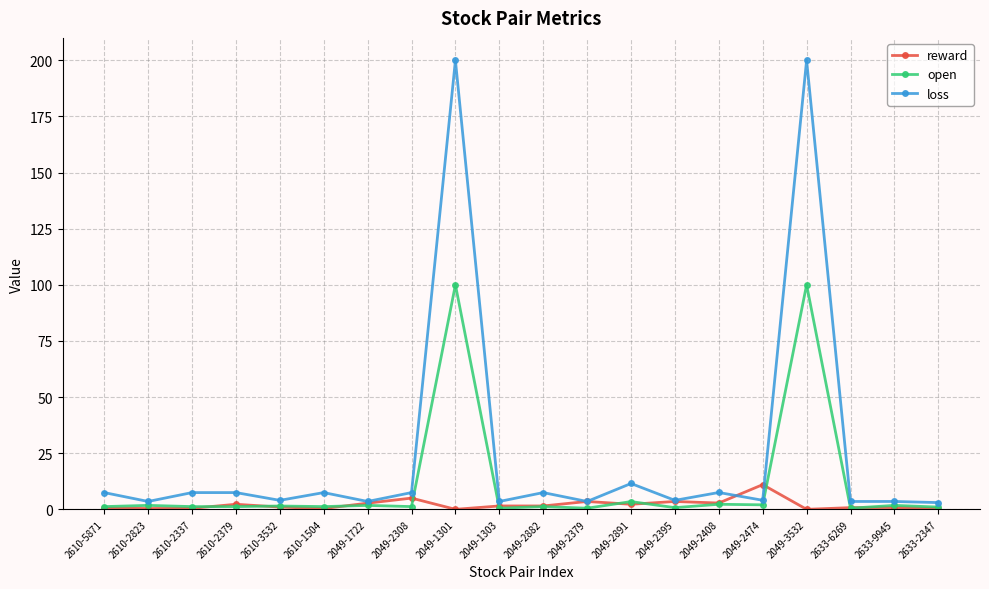

The open series shows 139.2 at 2049-3532. True or false?

False